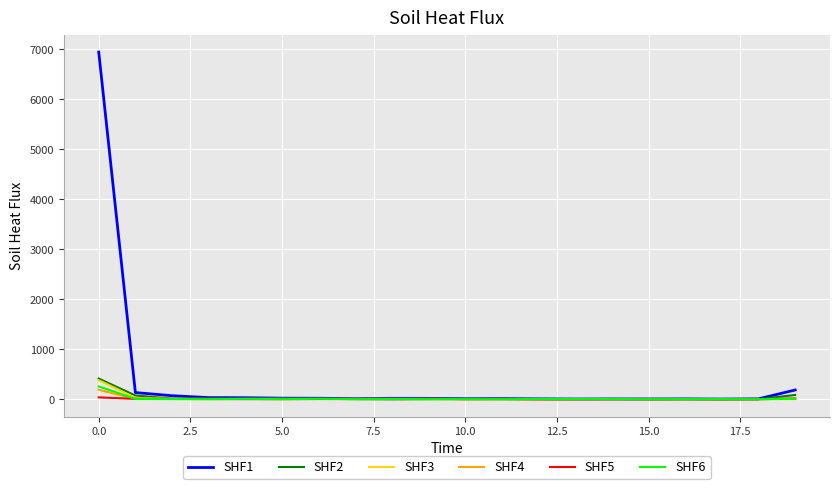

Which series has the largest total across all categories?

SHF1